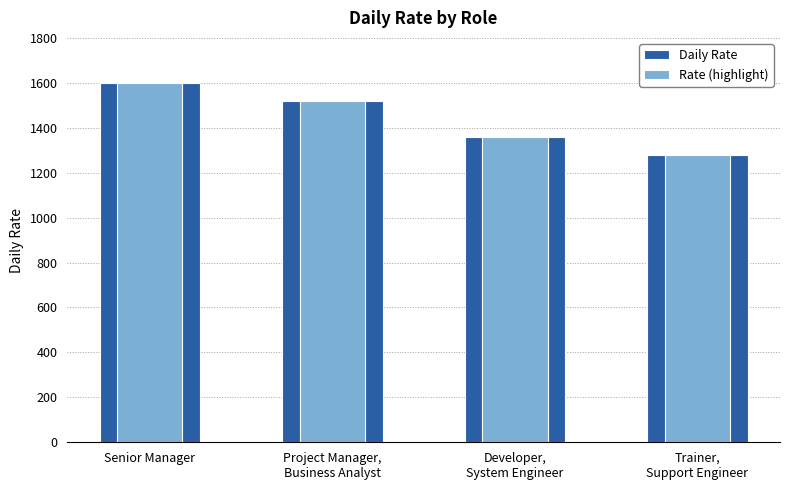

How many data points in Daily Rate are above 1520?

1